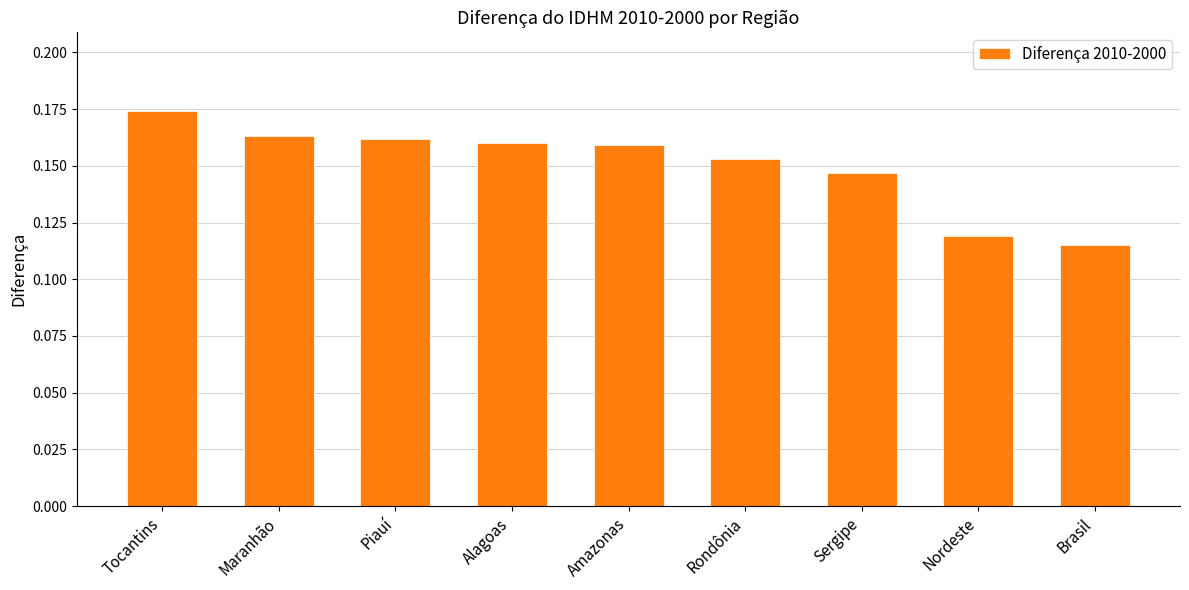

Between Alagoas and Brasil, which is larger?

Alagoas